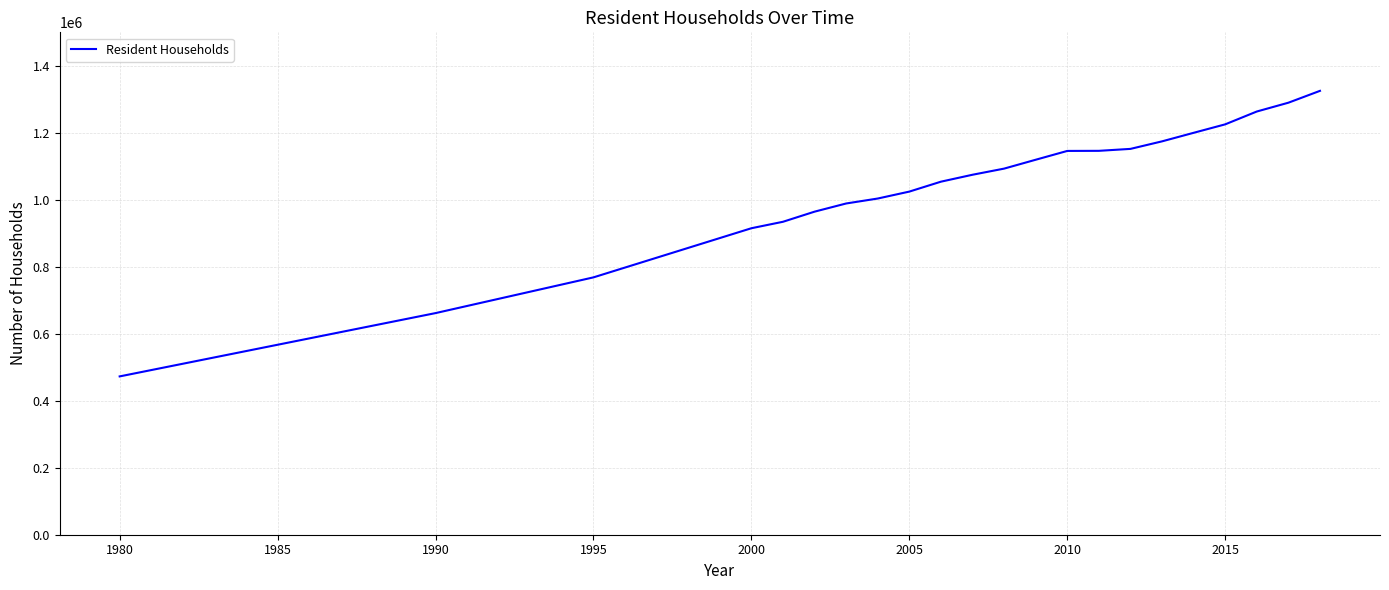

What is the difference between the maximum and minimum values?

852600